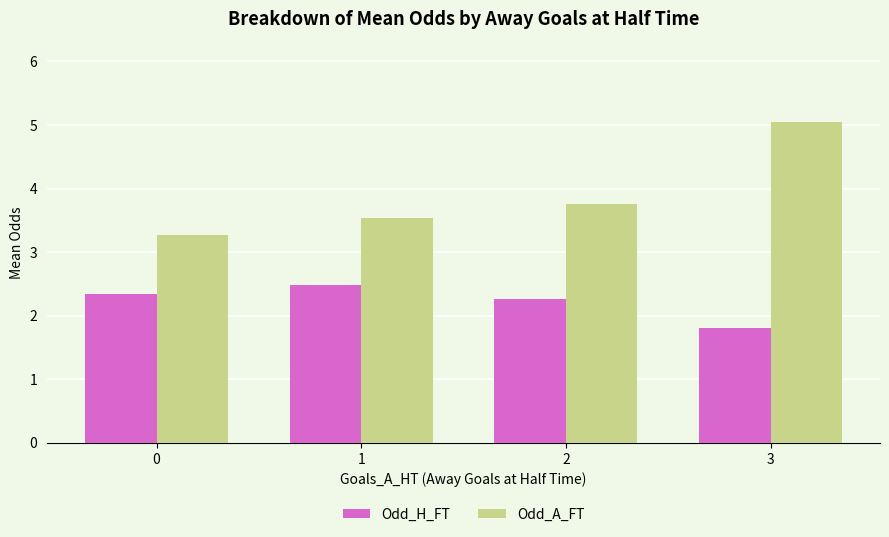

How many bars are there in total?

8